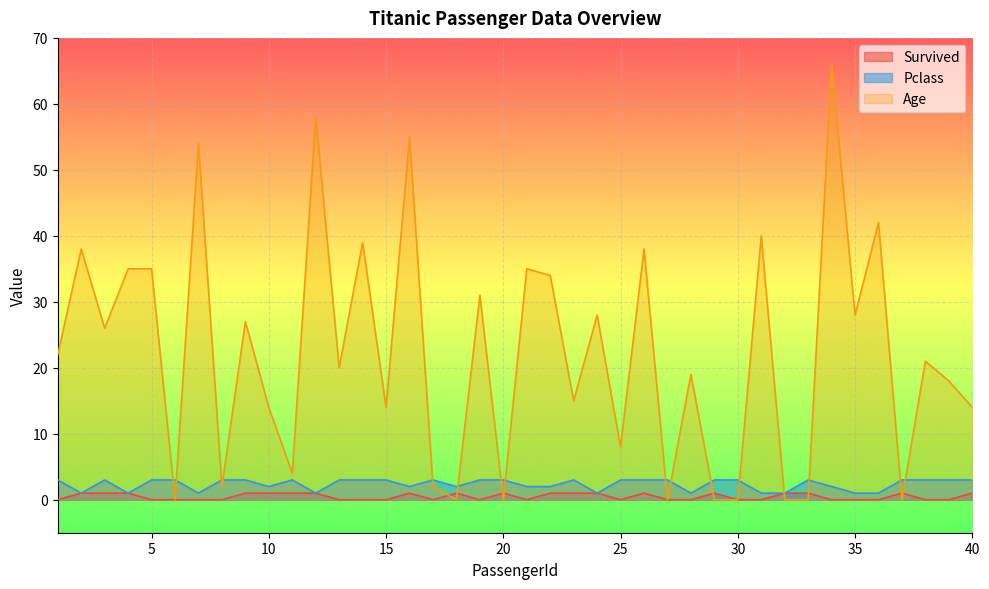

Between which two adjacent categories do Age and Pclass first intersect?

5 and 6